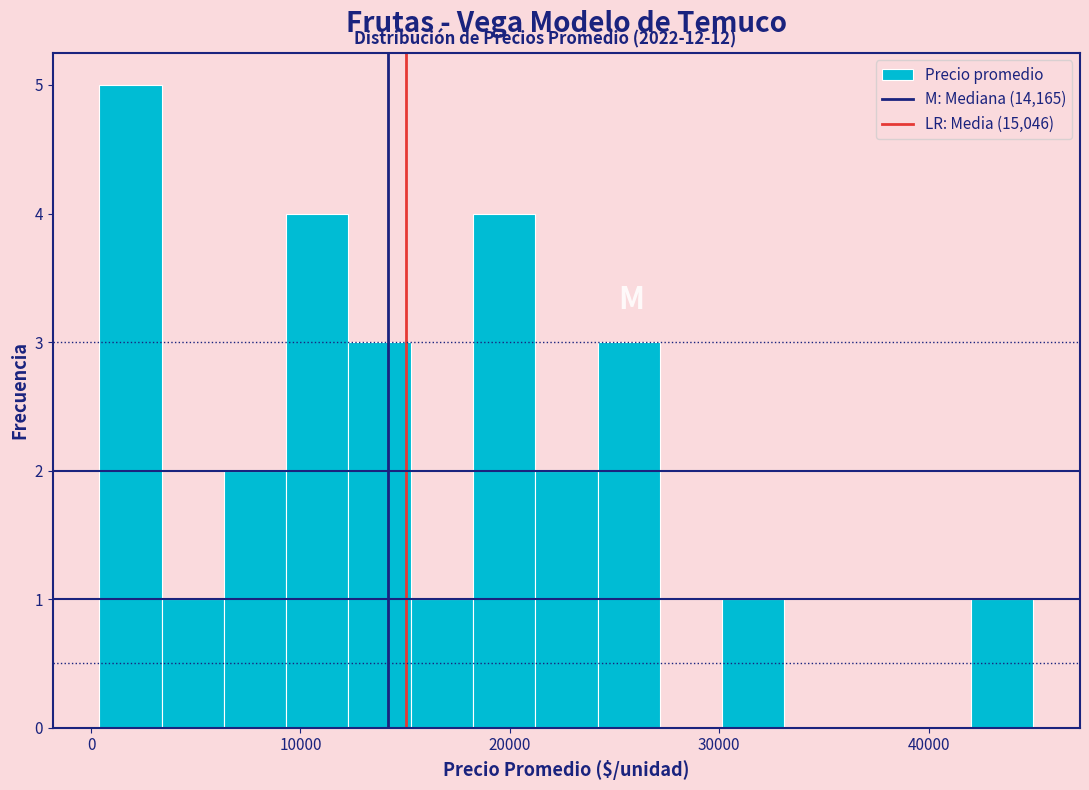

Read against the x-axis, roughly where is the centre of the tallest bar?

2000